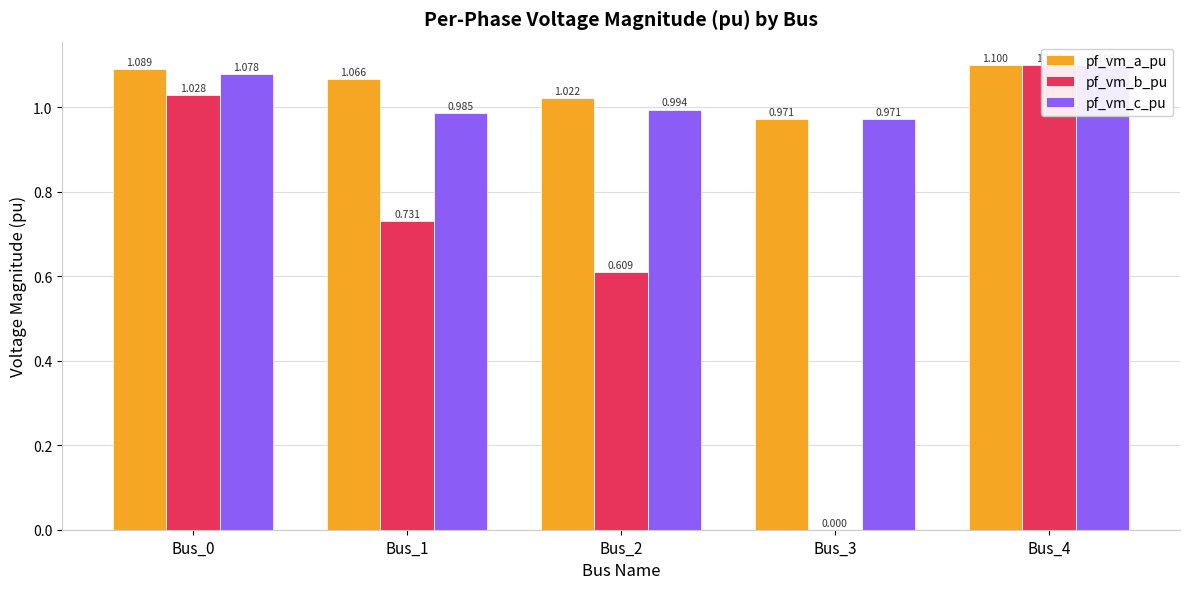

Rank the categories by pf_vm_b_pu value from lowest to highest.

Bus_3, Bus_2, Bus_1, Bus_0, Bus_4